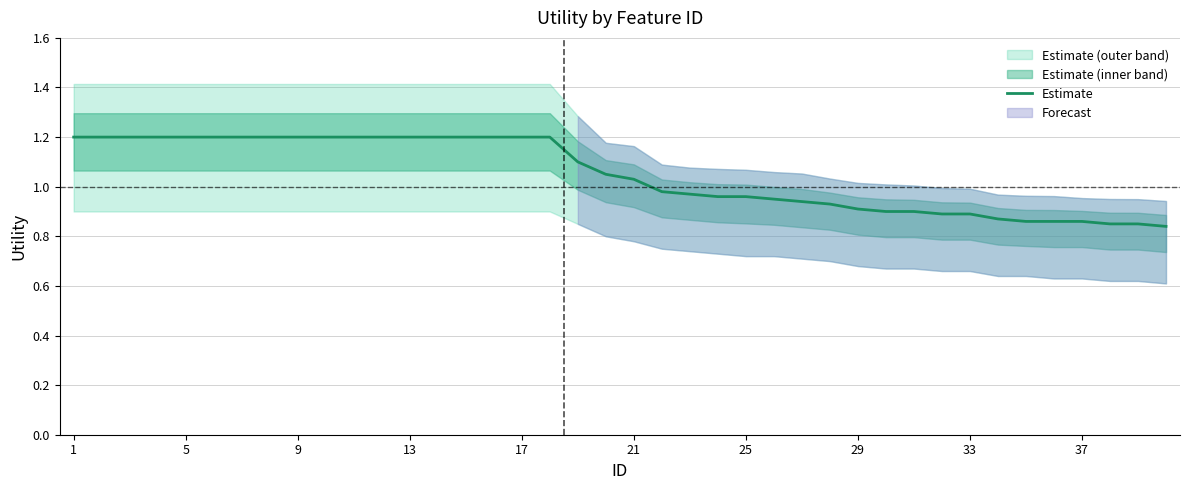

The Estimate series shows 0.6 at 5. True or false?

False